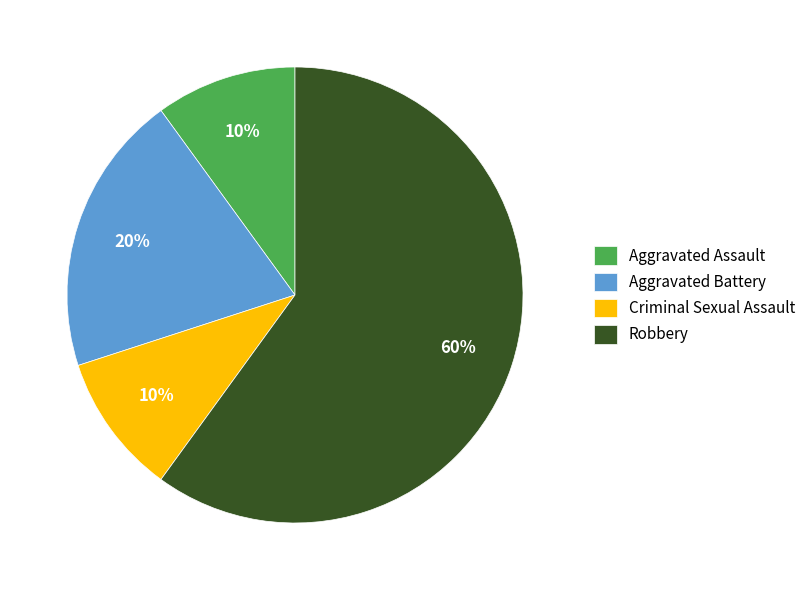

Is there a majority slice in this chart?

Yes